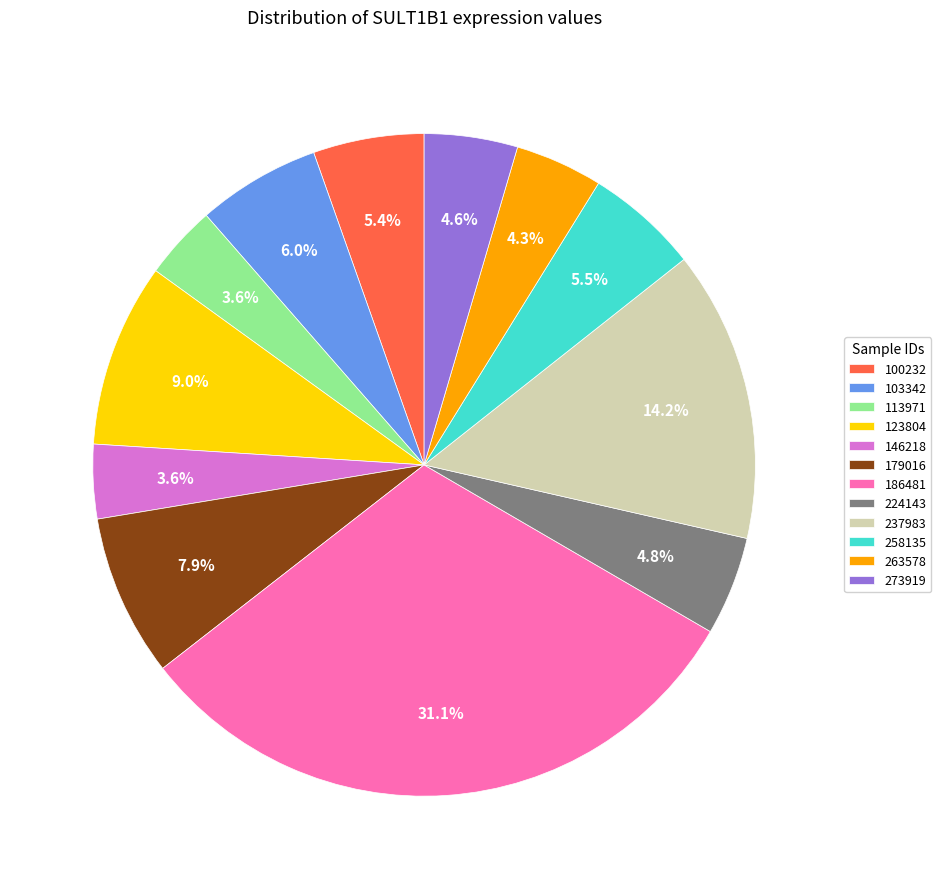

To the nearest percent, what is the combined percentage of 100232 and 113971?

9%